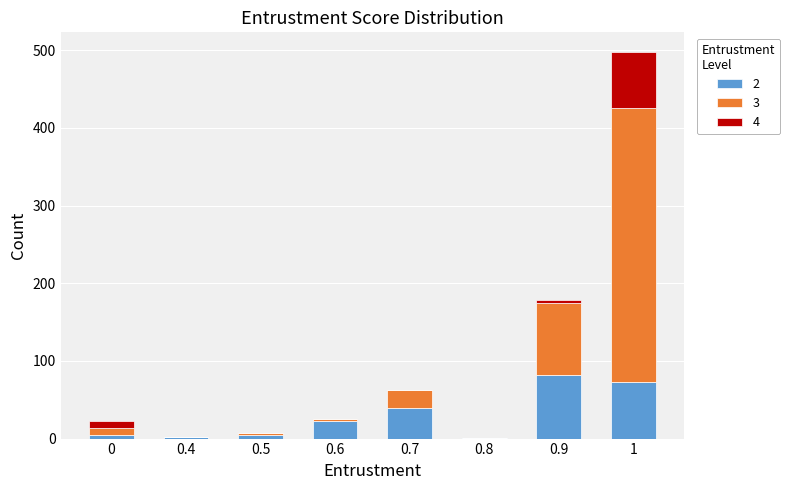

Count the number of data series in this chart.

3